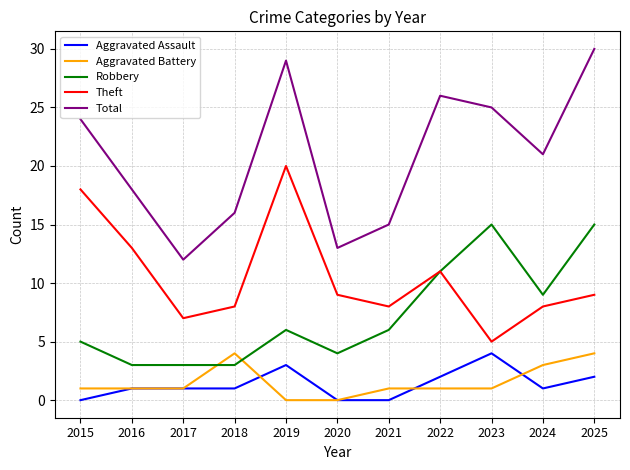

True or false: Robbery and Aggravated Assault intersect in this chart.

False